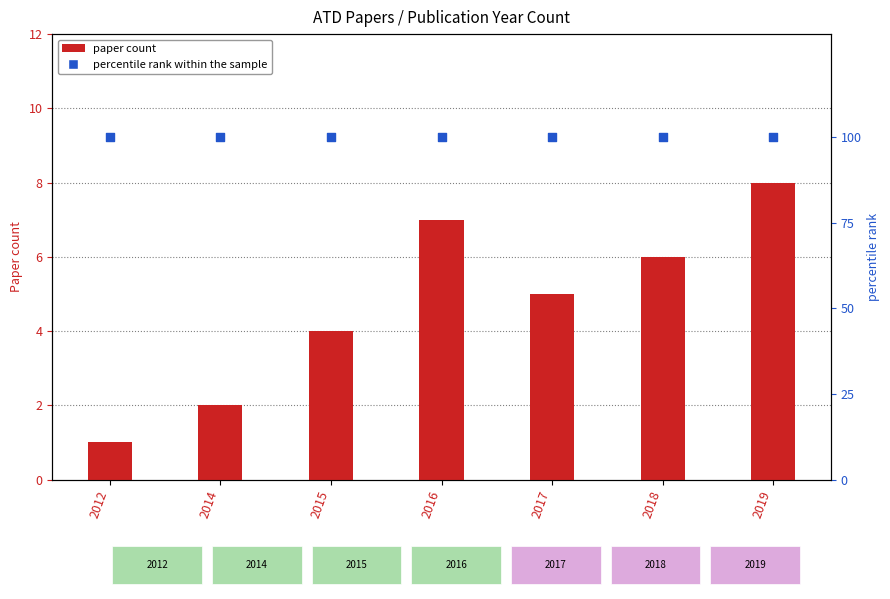

What is the total value across all series at 2012?

101